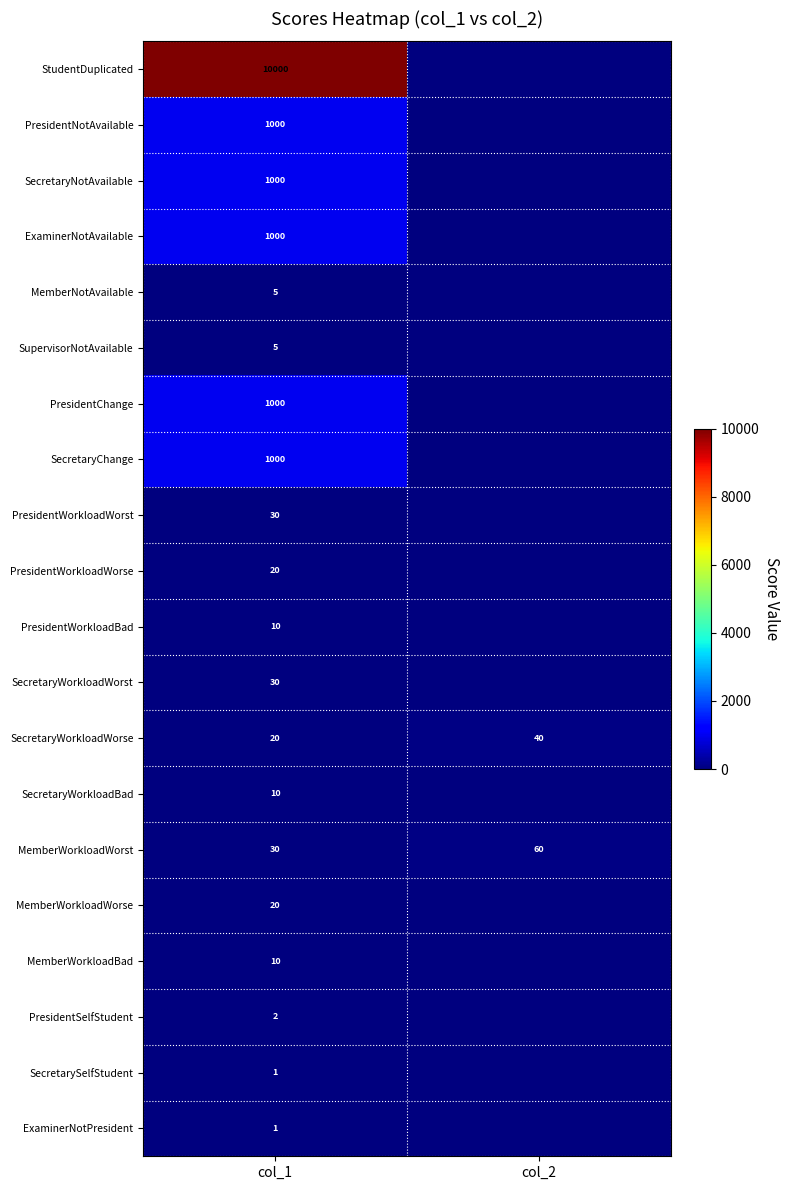

The PresidentWorkloadWorse series shows 9 at col_1. True or false?

False